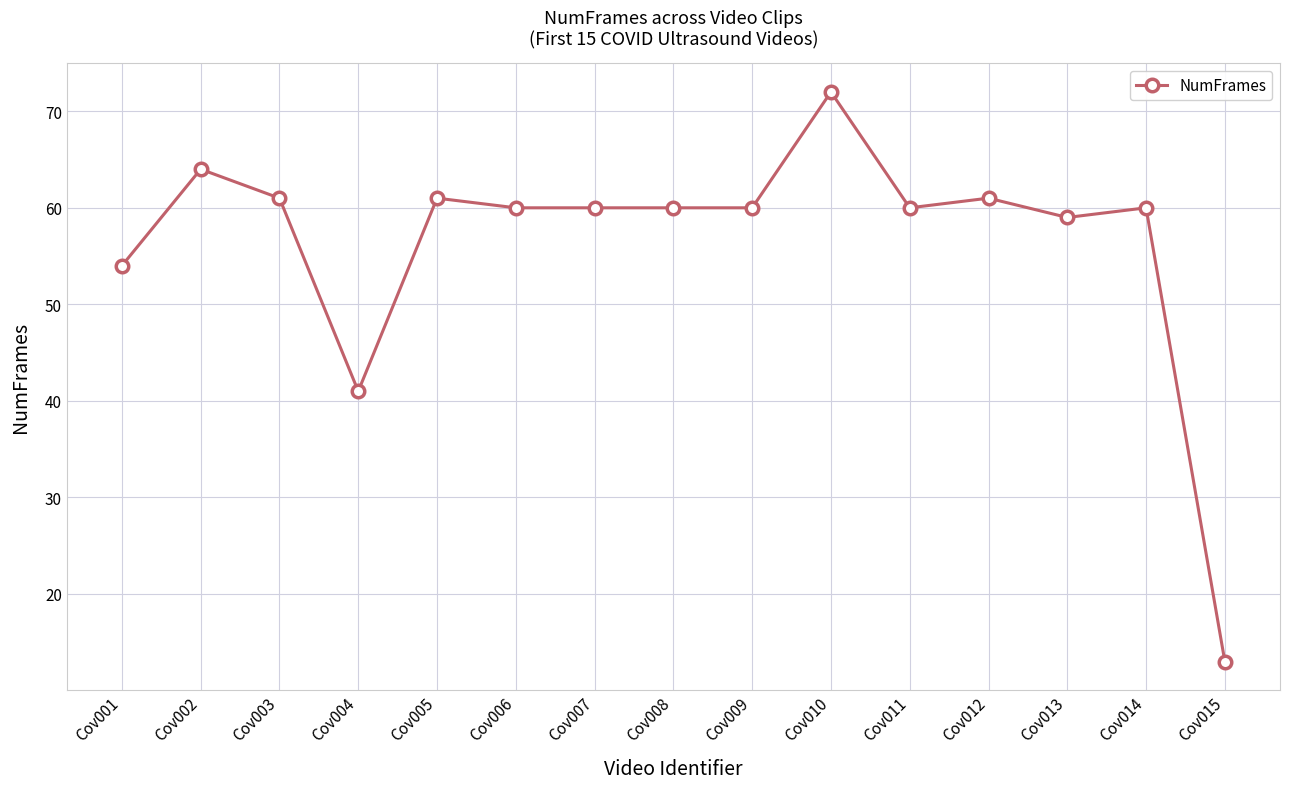

What is the difference between the maximum and second lowest values?

31